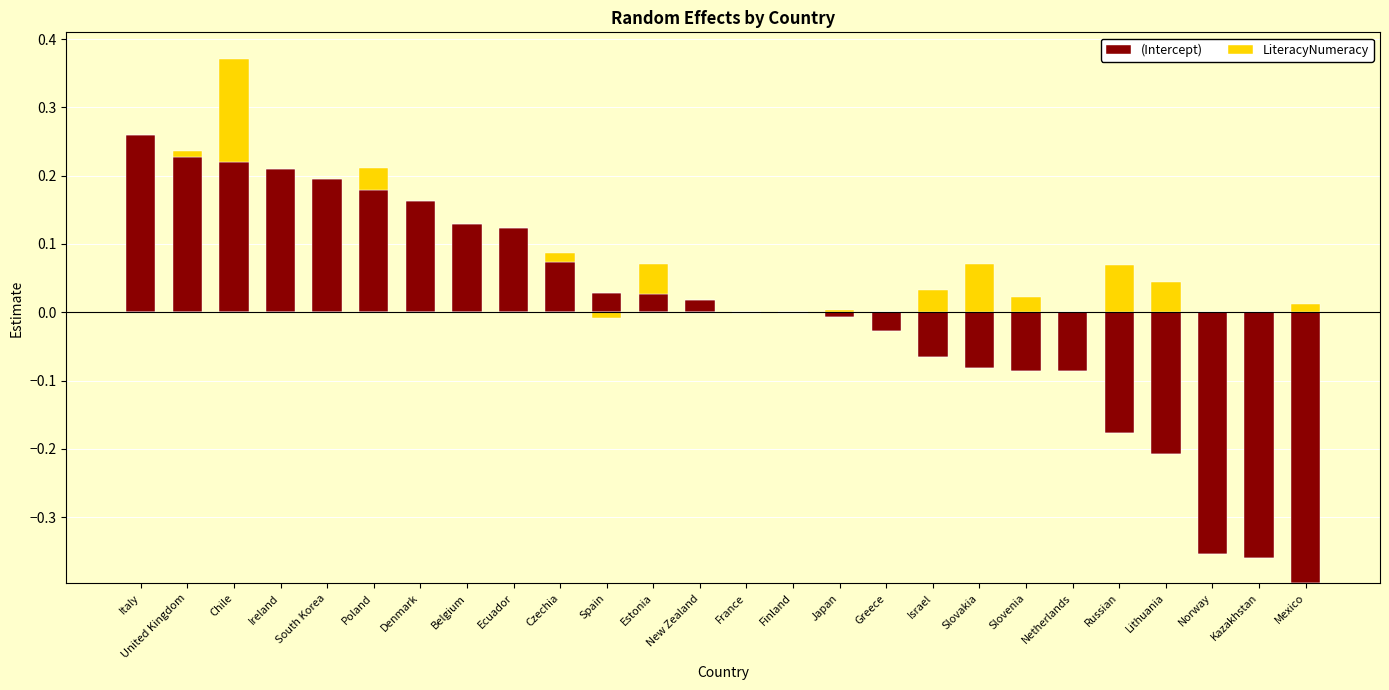

Which has a higher value, Finland or Slovenia?

Finland